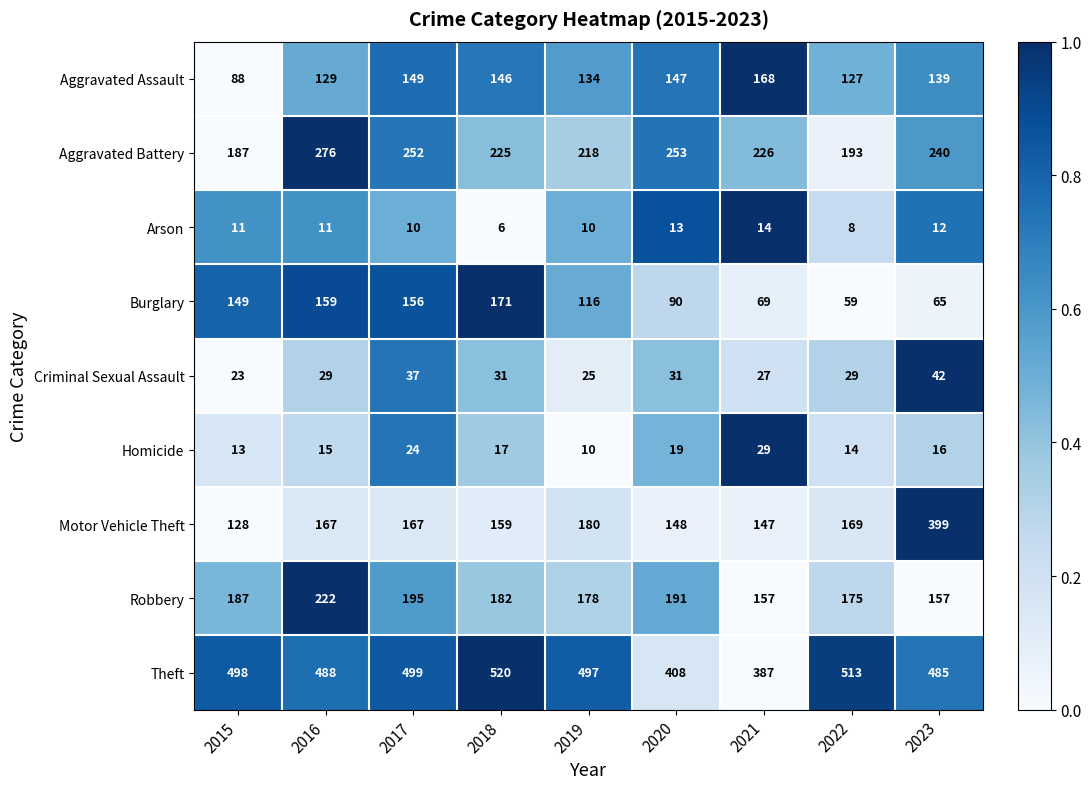

What is the total value across all series at 2020?

1300